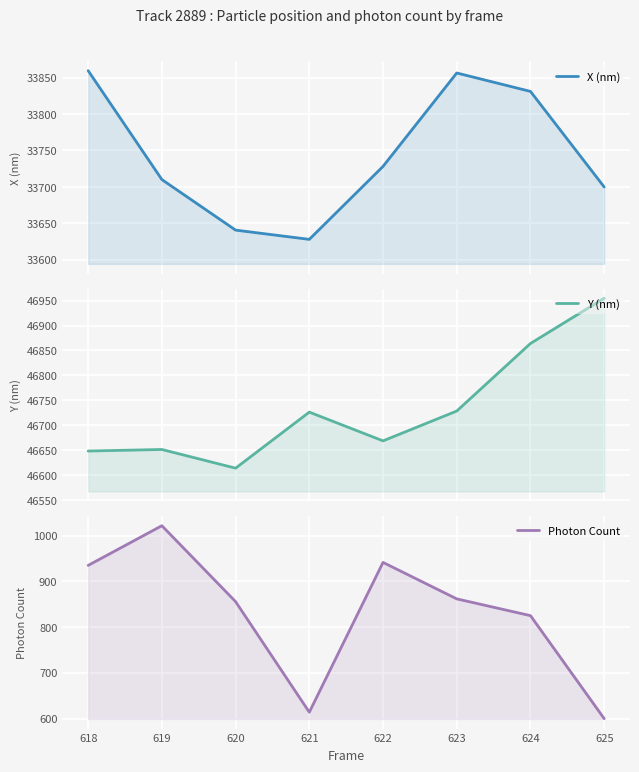

Is the value of Y (nm) at 621 greater than the value of X (nm) at 622?

Yes